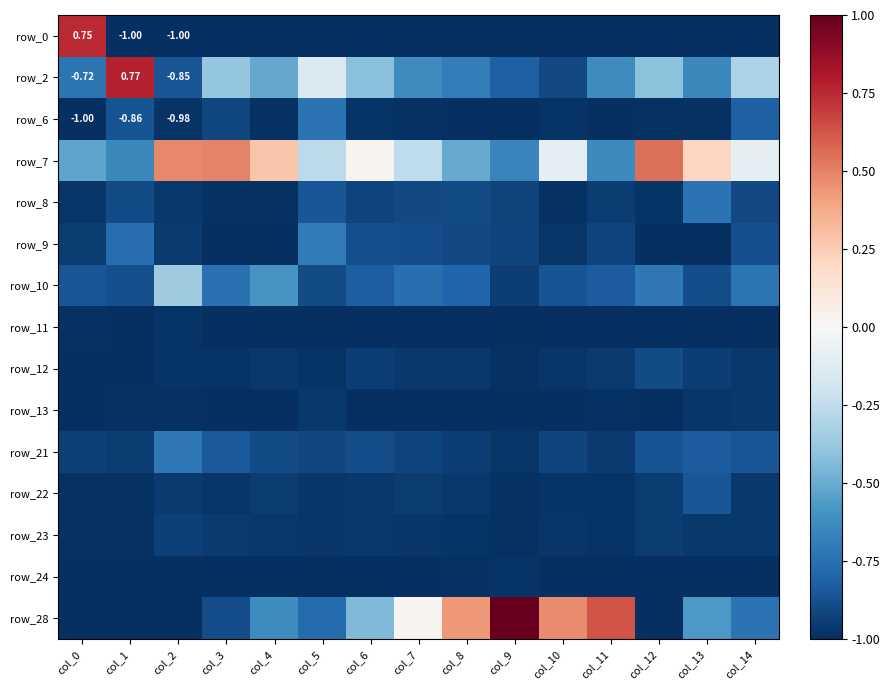

At how many categories does at least one series exceed 0?

13